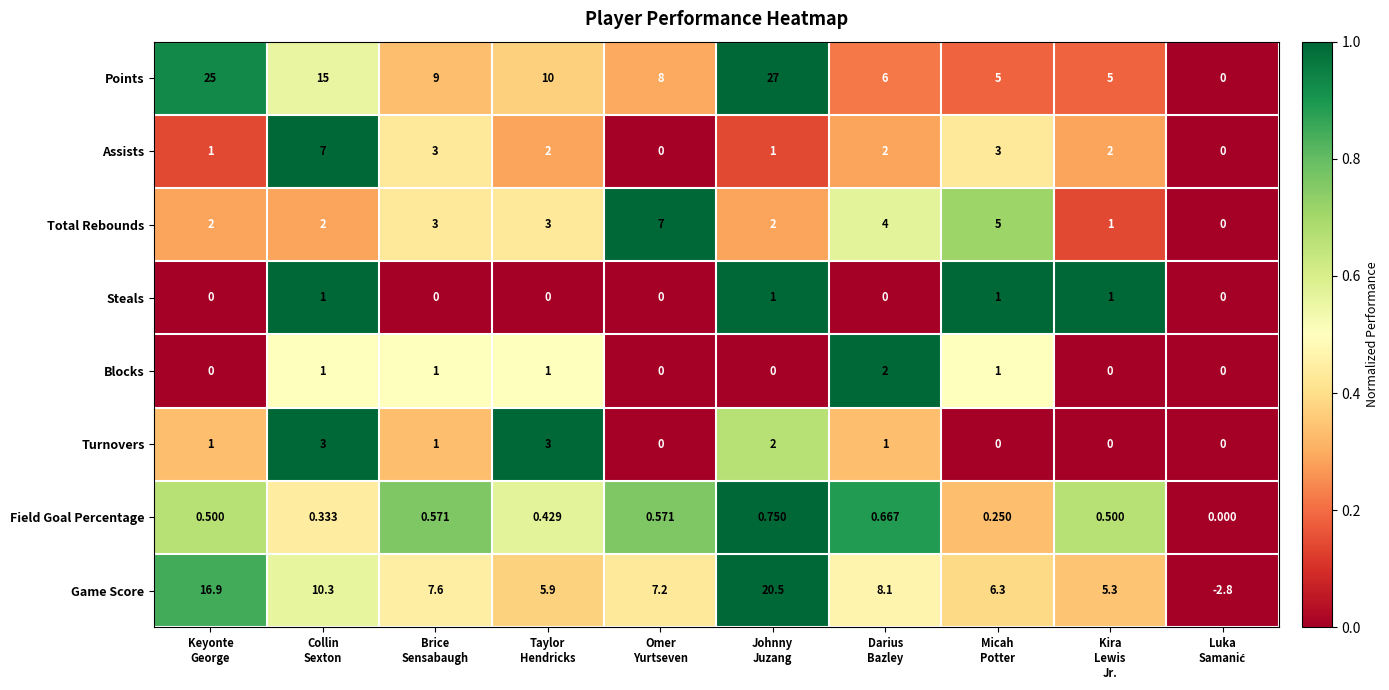

Between Brice
Sensabaugh and Micah
Potter, which series saw the biggest shift?

Points